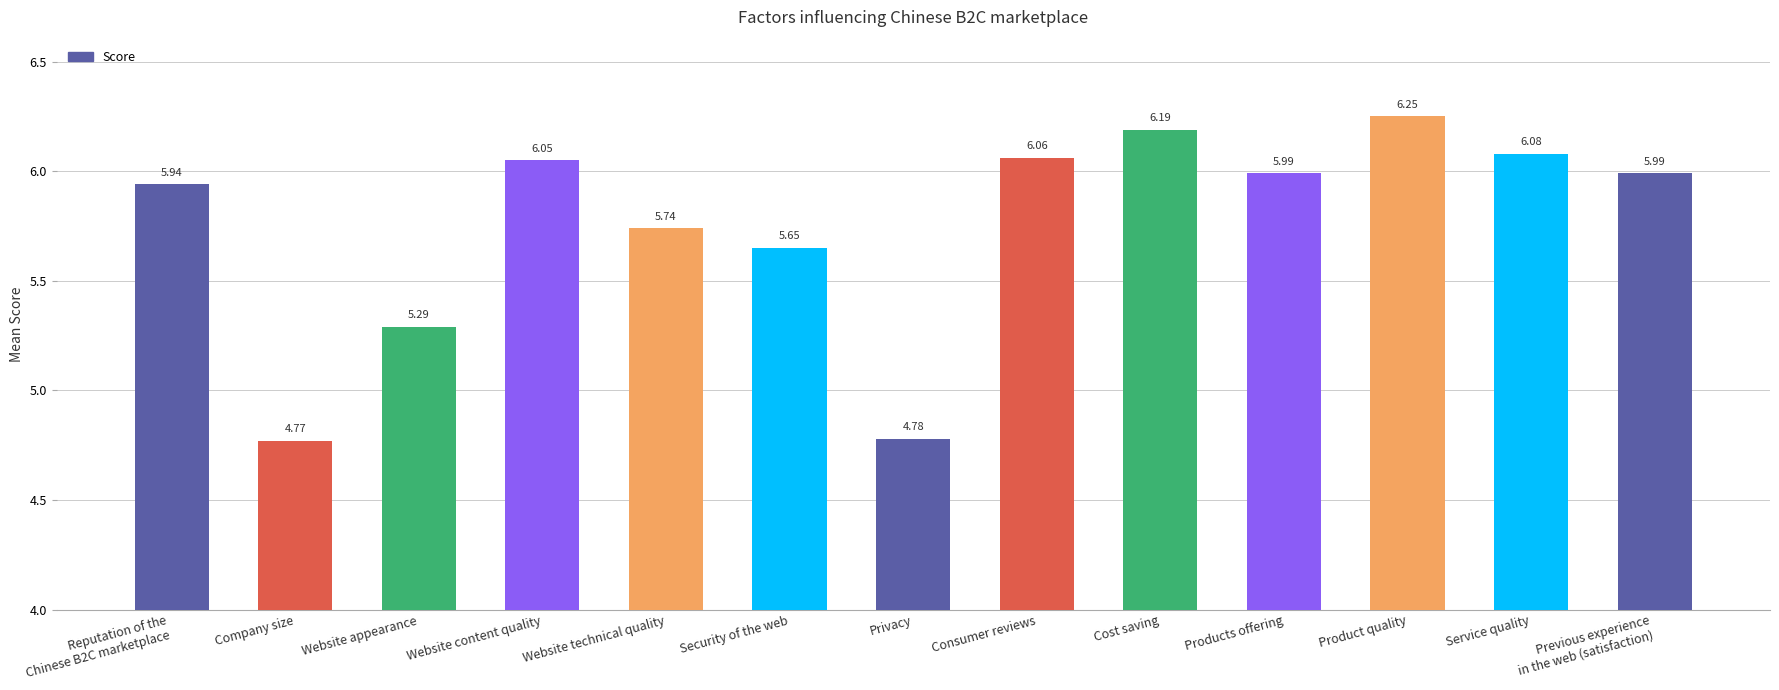

Which category has the lowest value across all series?

Company size